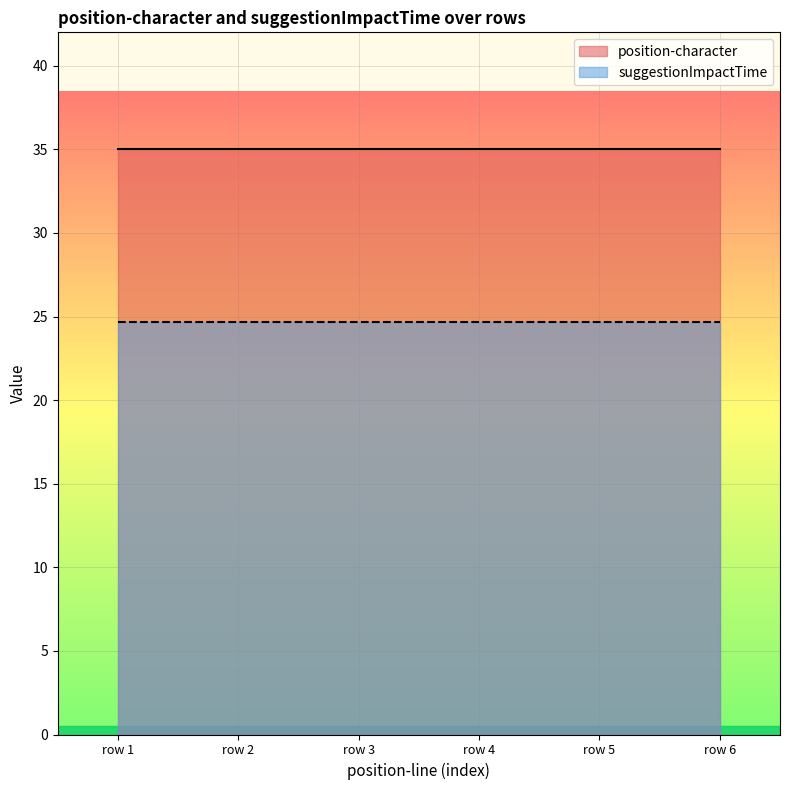

True or false: position-character and suggestionImpactTime intersect in this chart.

False